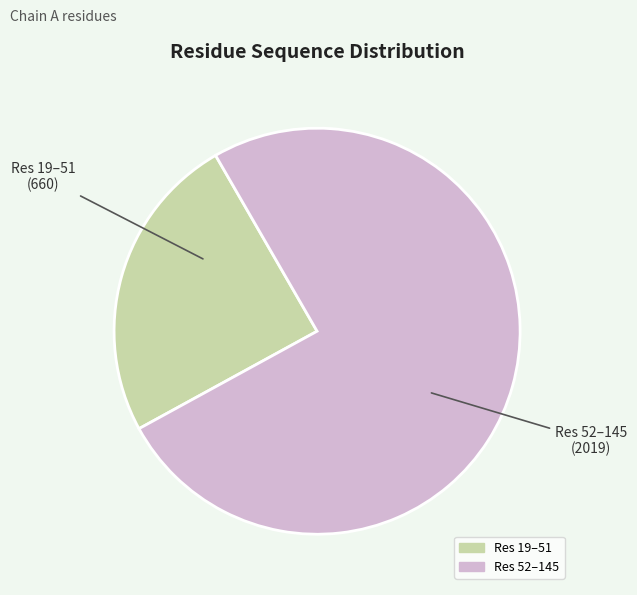

Is there any slice that represents more than half of the pie?

Yes